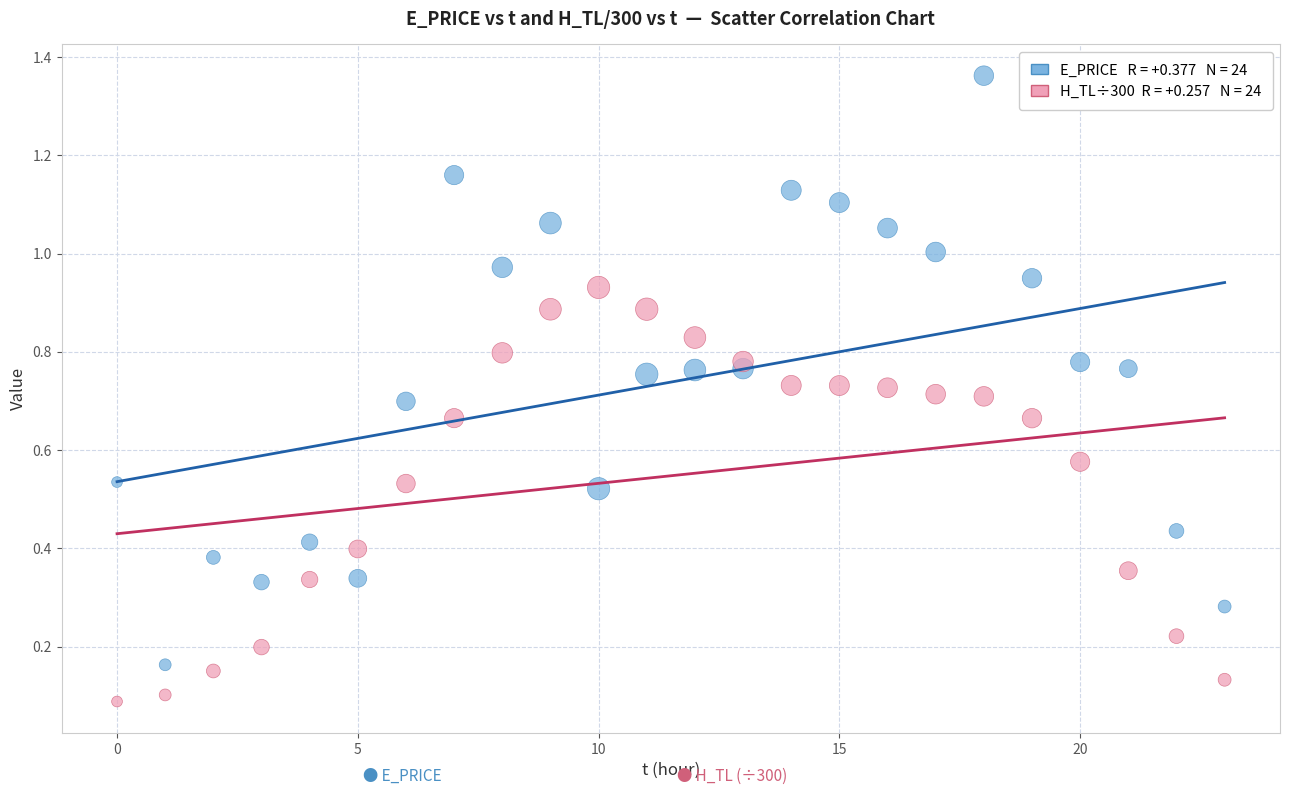

Across all data points, what is the range of Y values (max minus min)?

1.3